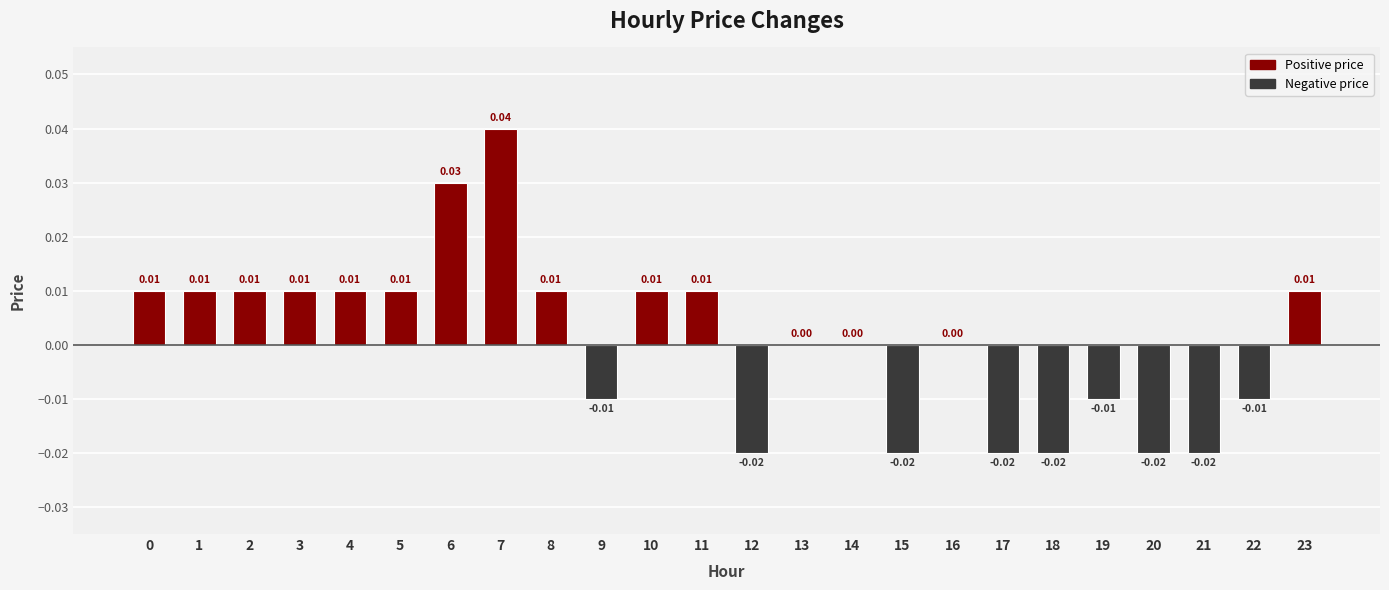

Between 18 and 8, which is larger?

8